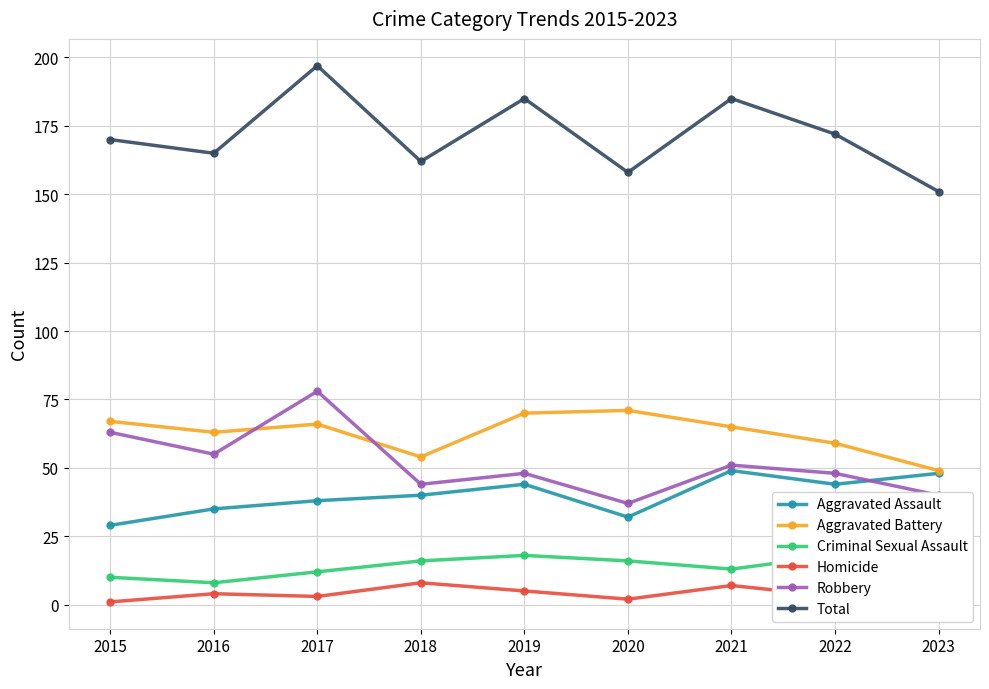

Is it true that Aggravated Battery equals 59 at 2022?

True